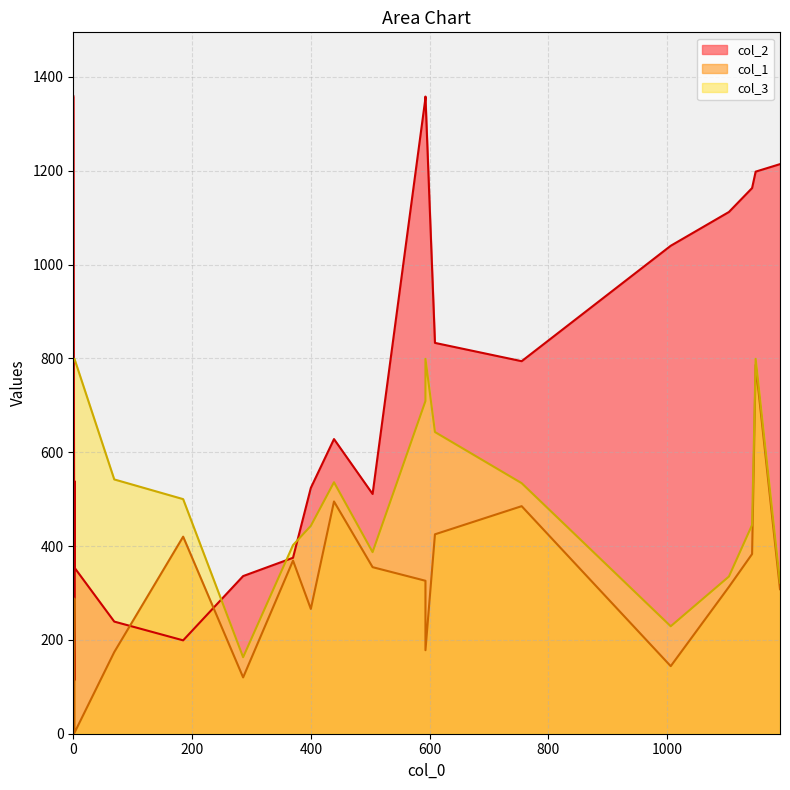

Between 370 and 2, which is larger?

370